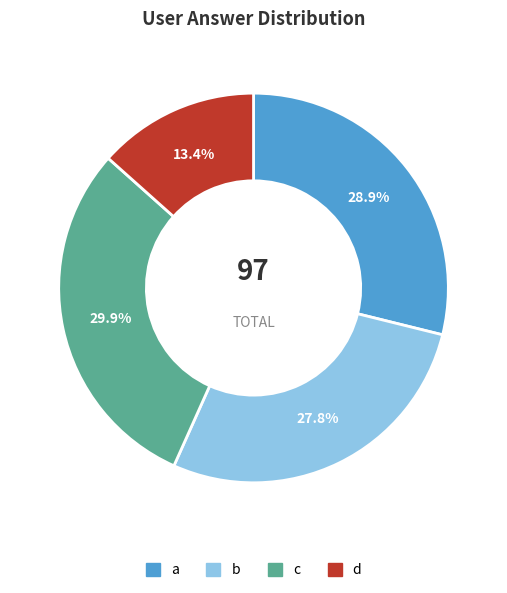

Which category has the biggest portion of the pie?

c